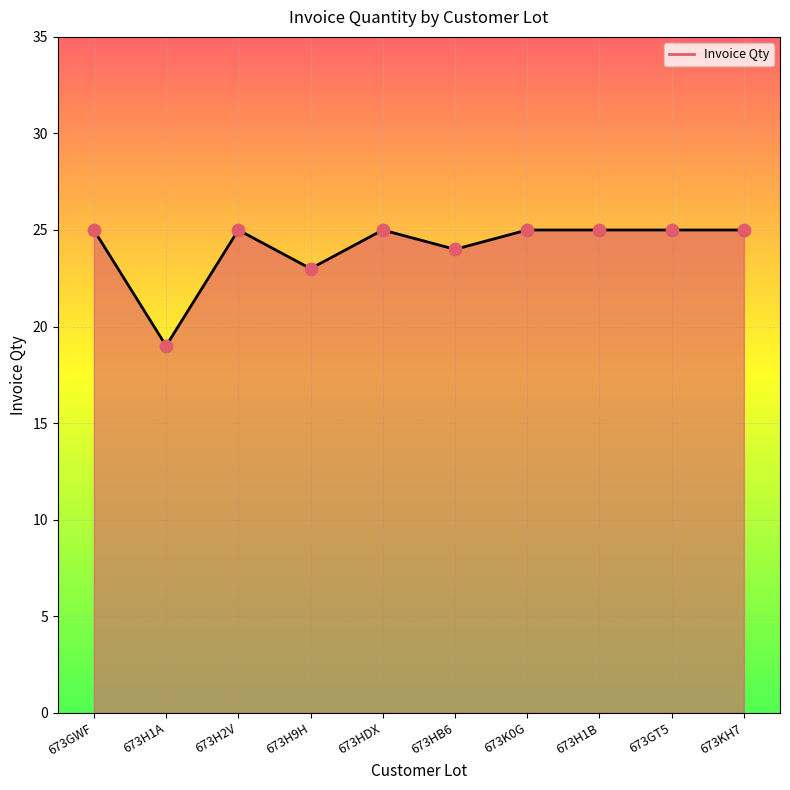

Between 673H1A and 673H2V, which is larger?

673H2V